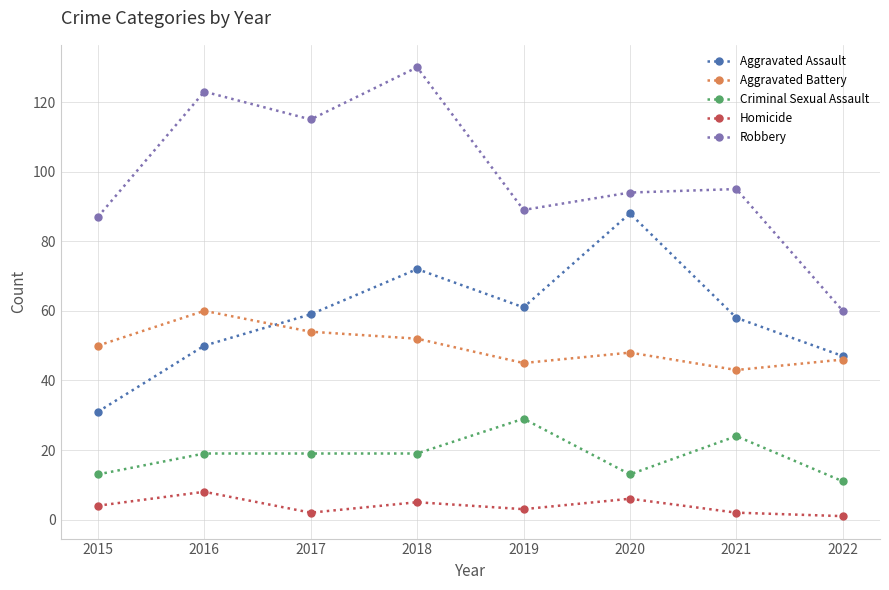

Which category has the highest value in the Criminal Sexual Assault series?

2019